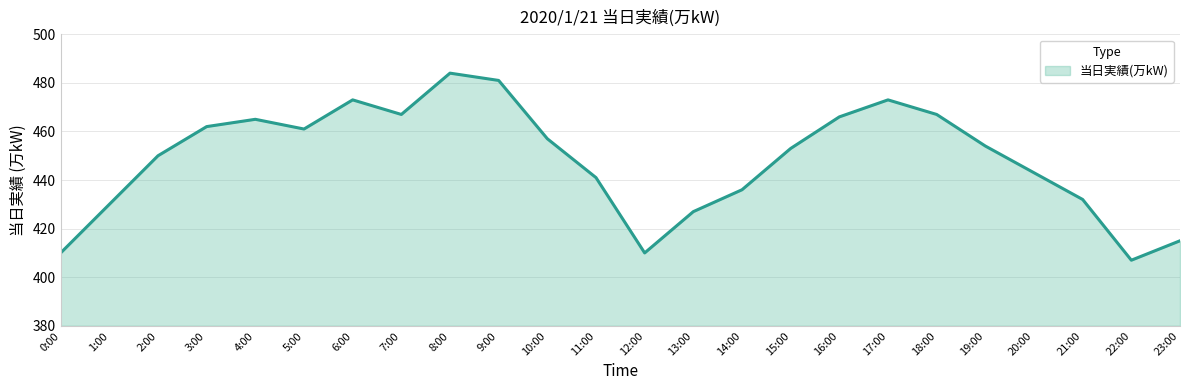

What is the difference between the second highest and minimum values?

74